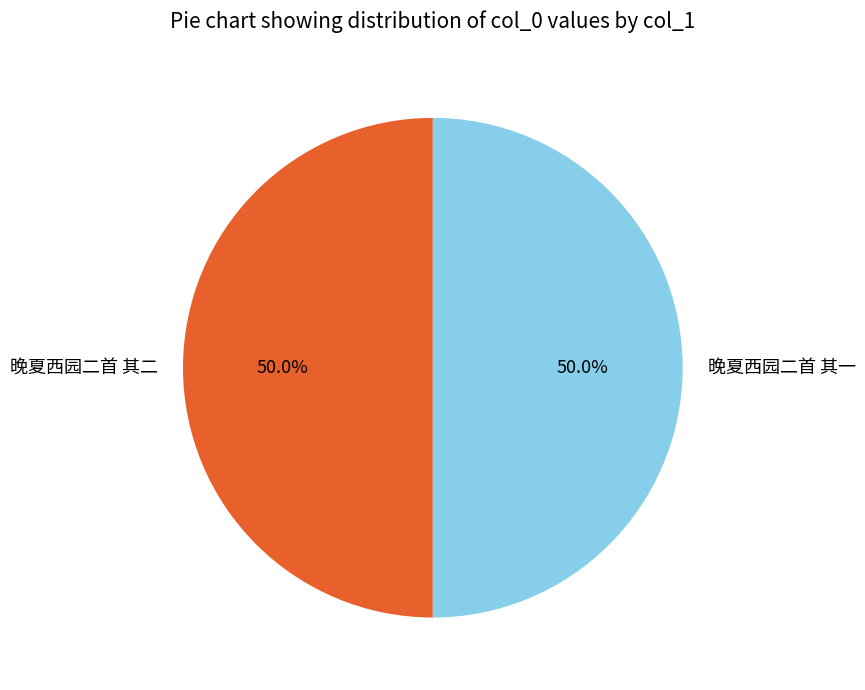

Combined, what portion of the pie is 晚夏西园二首 其二 and 晚夏西园二首 其一?

100.0%